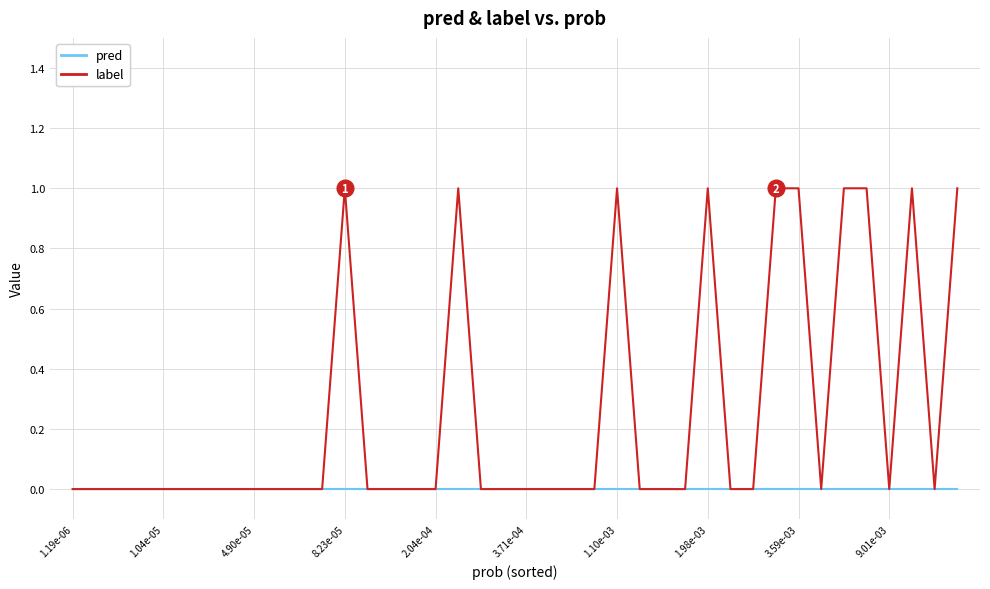

Which series has the largest total across all categories?

label